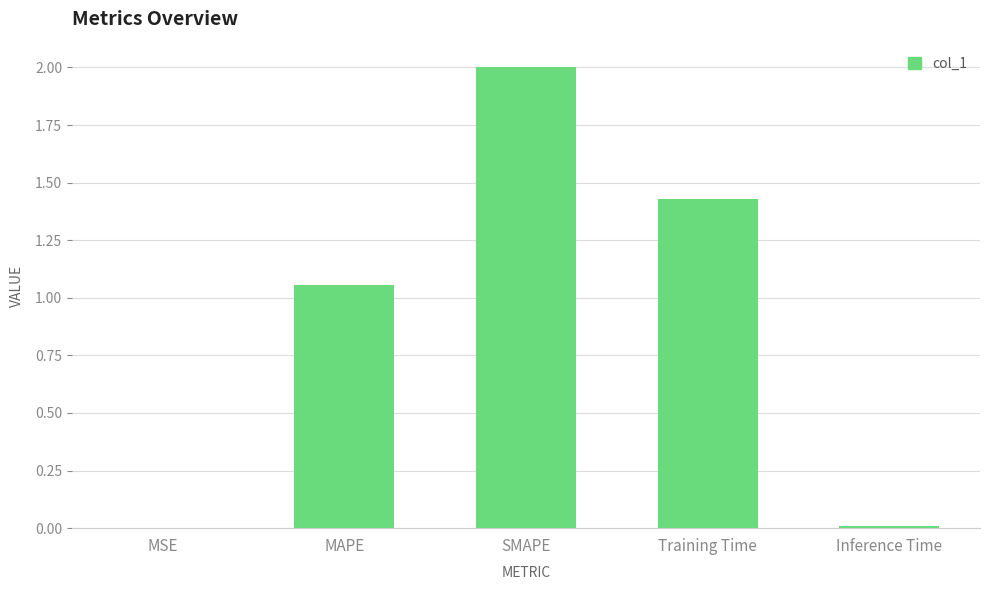

What is the sum of all values?

4.5